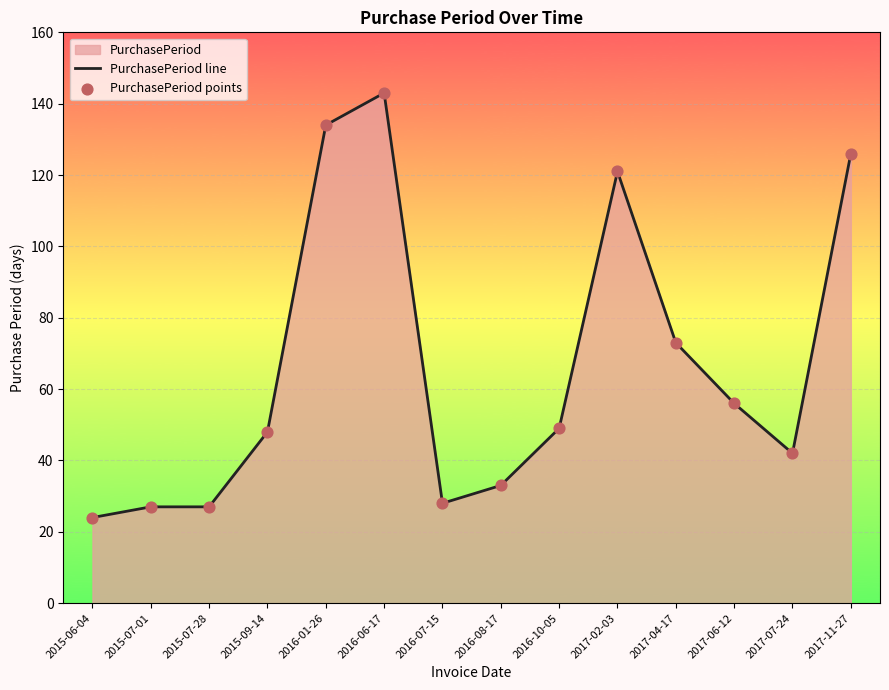

At which category is the sum across all series the highest?

2016-06-17